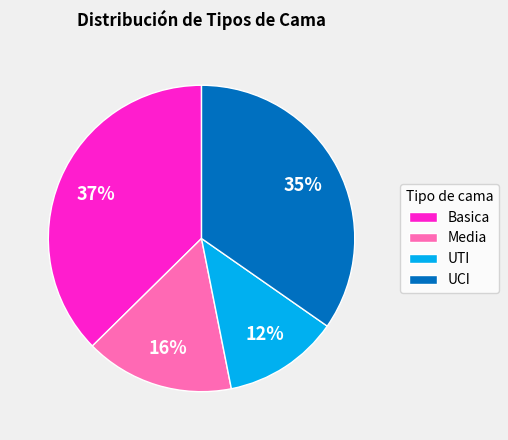

Do Media and UTI together represent more than half of the pie?

No